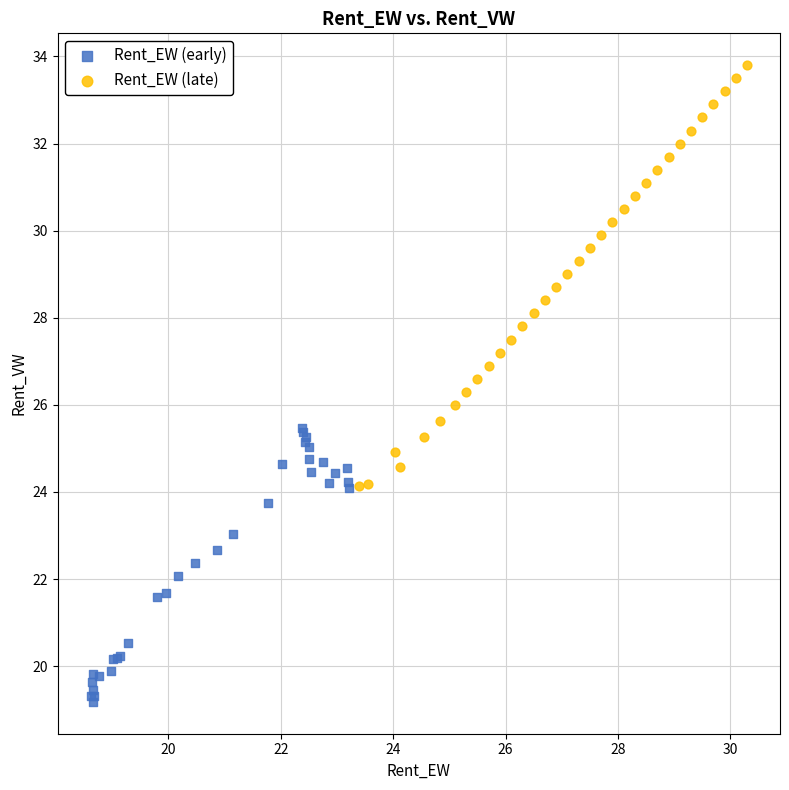

Which series contains the lowest Y value?

Rent_EW (early)